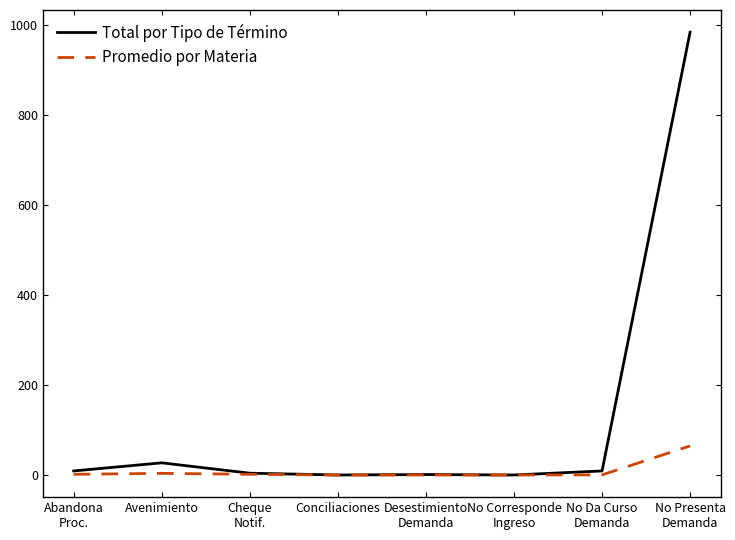

Rank the series by their average value, from highest to lowest.

Total por Tipo de Término, Promedio por Materia